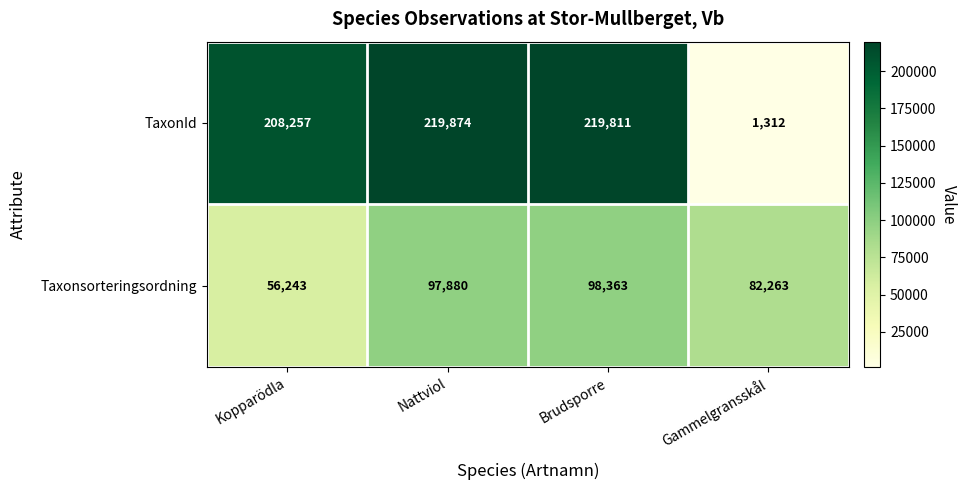

Is it true that Taxonsorteringsordning equals 56243 at Kopparödla?

True